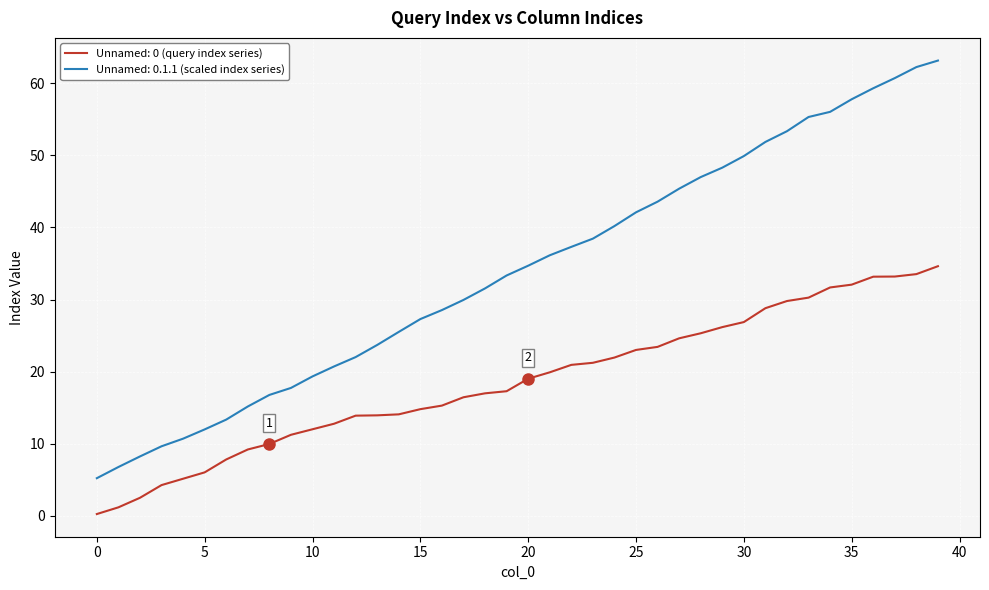

How many lines are shown in the chart?

2